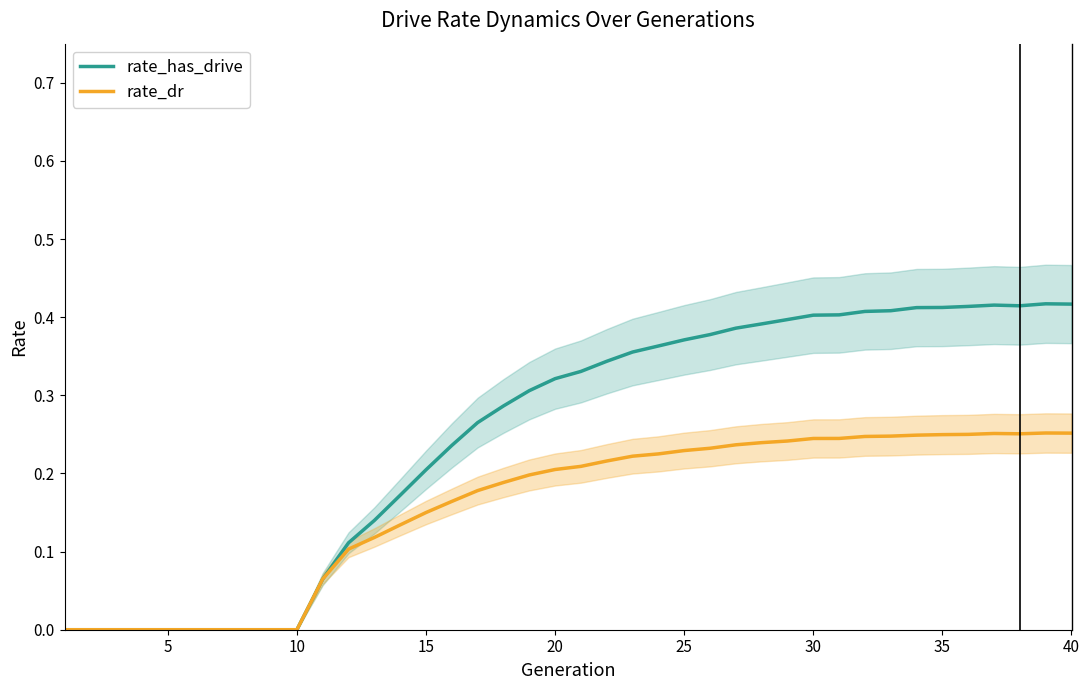

What are all the series names shown in the legend?

rate_has_drive, rate_dr